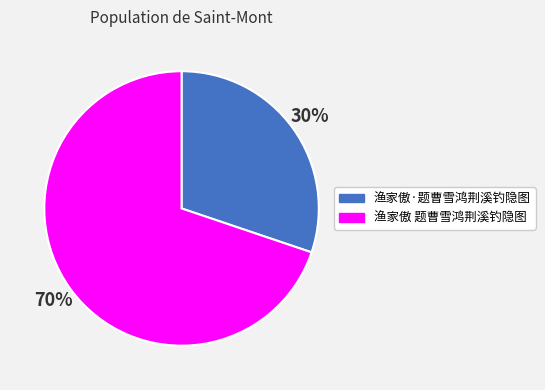

How many segments does this pie chart have?

2